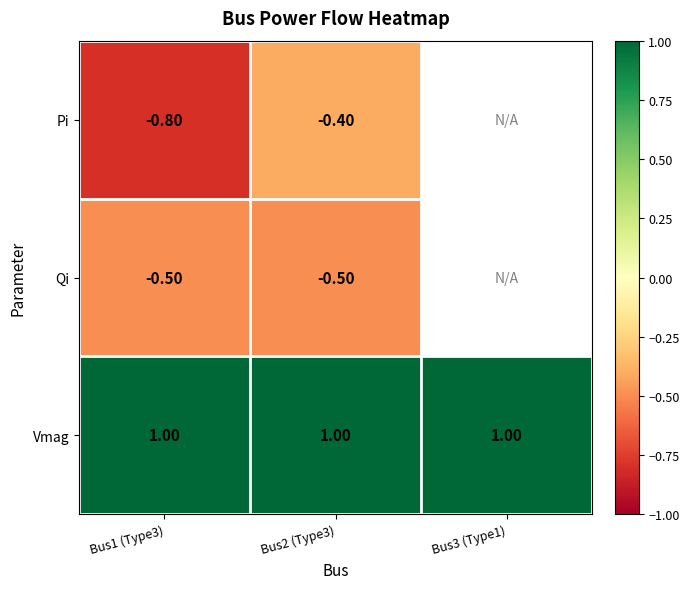

What is the spread (max minus min) of values at Bus2 (Type3)?

1.5